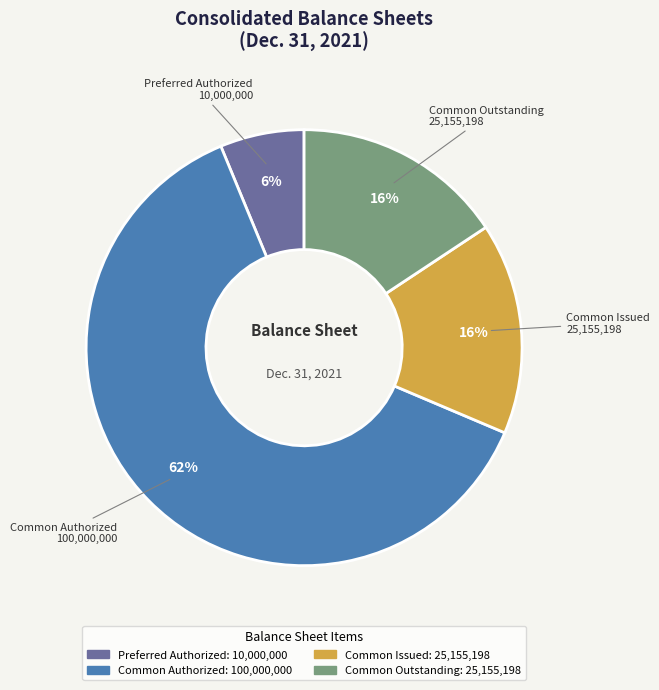

Is there any slice that represents more than half of the pie?

Yes